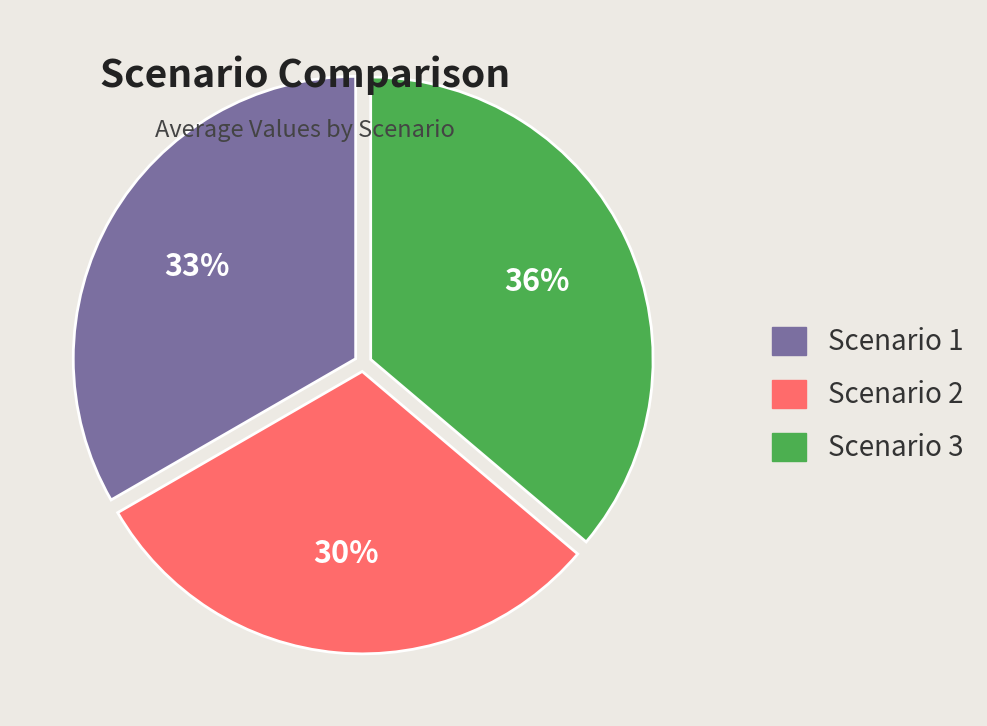

Approximately how many times larger is the value at Scenario 1 compared to Scenario 3?

0.9